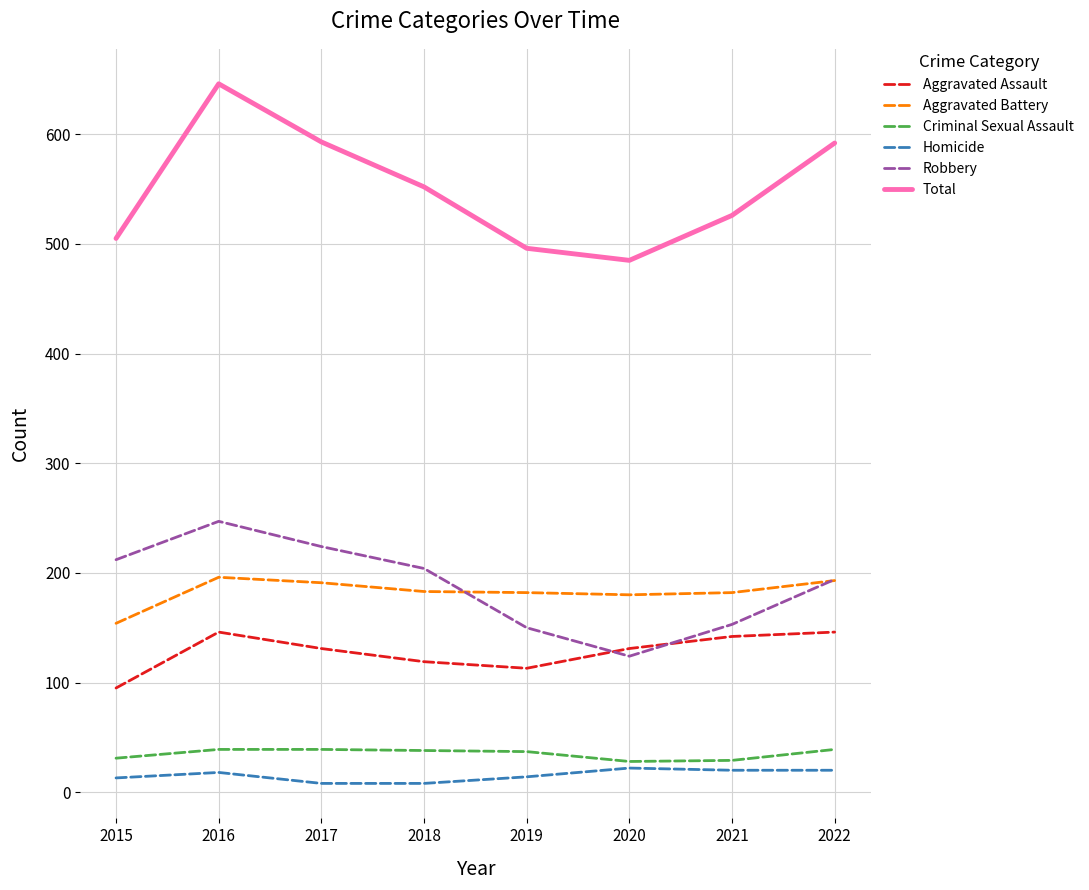

Is this an area chart (filled region under the line)?

No